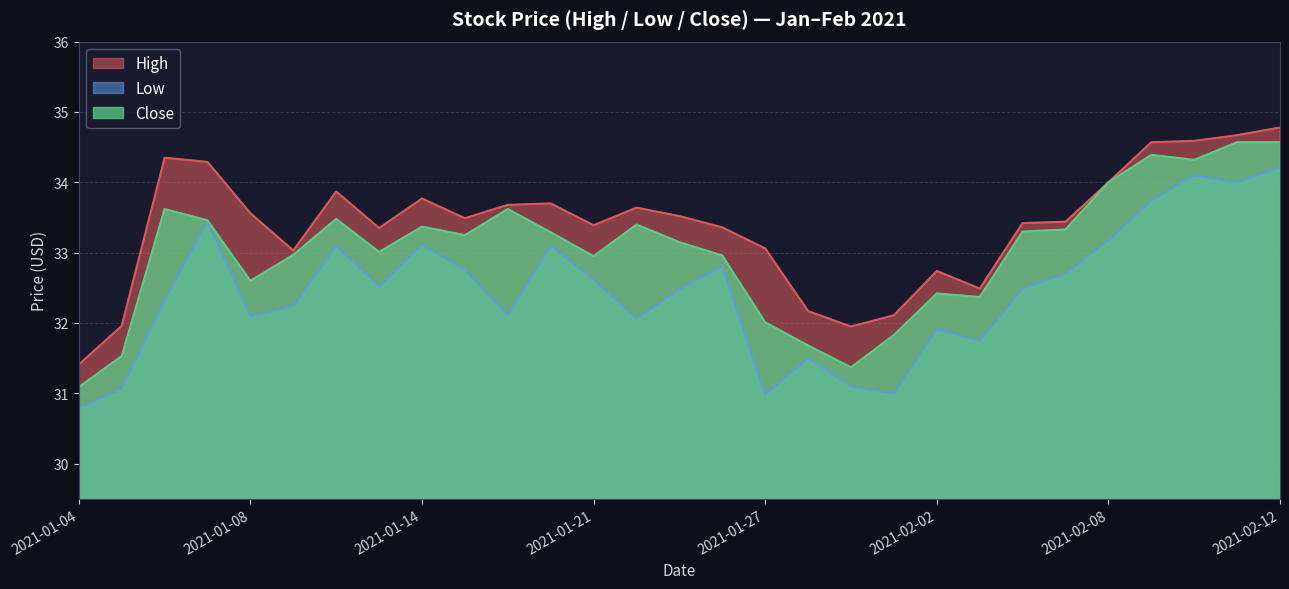

Which category has the highest value in the Close series?

2021-02-11